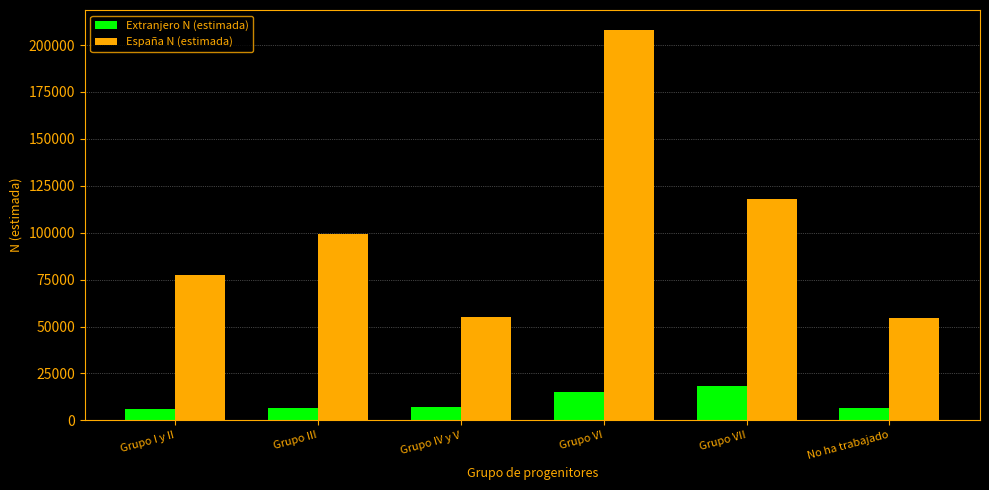

What is the maximum value for España N (estimada)?

208258